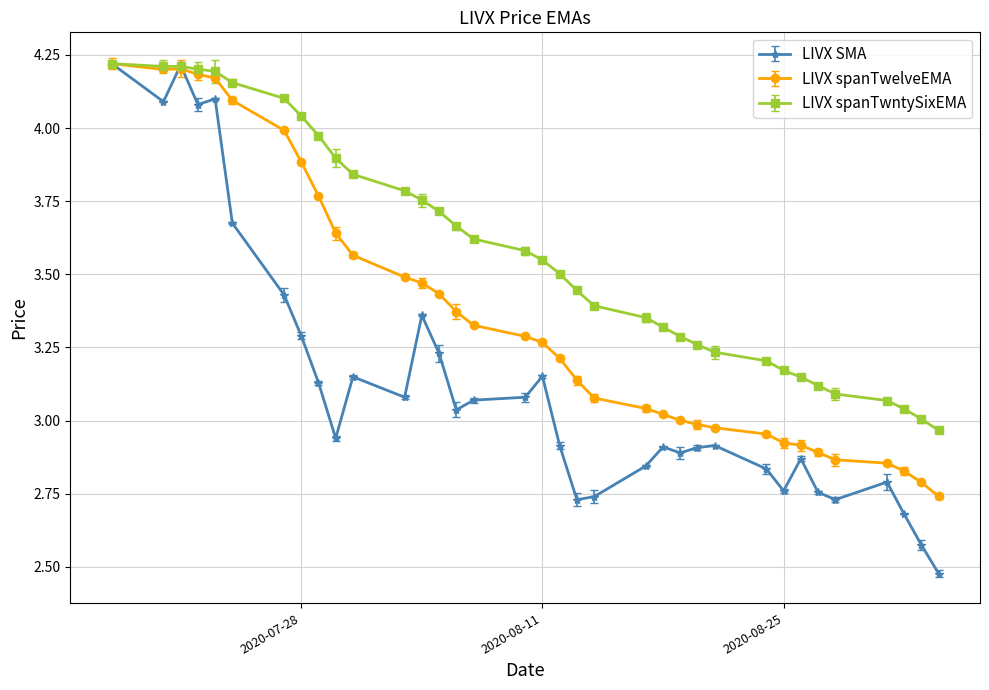

Which series has the largest total across all categories?

LIVX spanTwntySixEMA